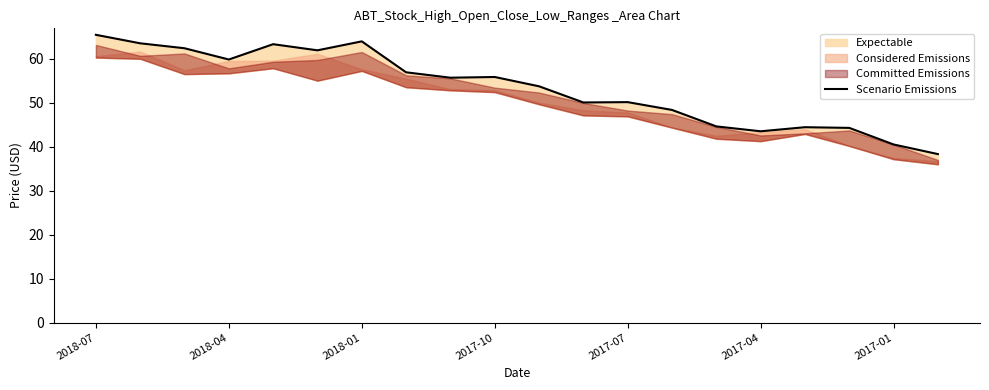

True or false: the data has more than 0 interior local peaks.

True